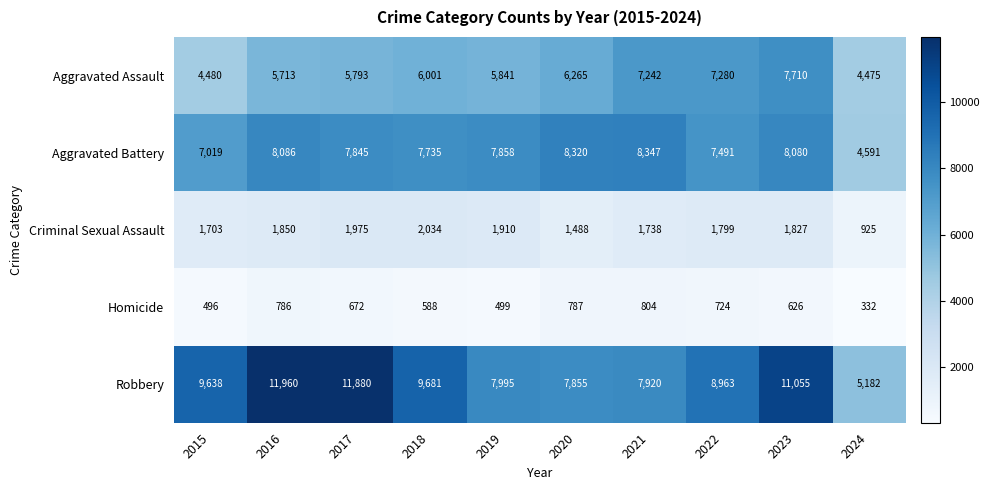

What is the difference between the second highest and second lowest values in the Robbery series?

4025